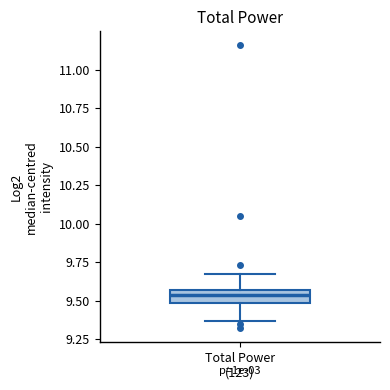

Where does the upper whisker of the box for Total Power (123) end on the y-axis? The values are not printed on the chart, so give them approximately, as read against the axis.

9.65